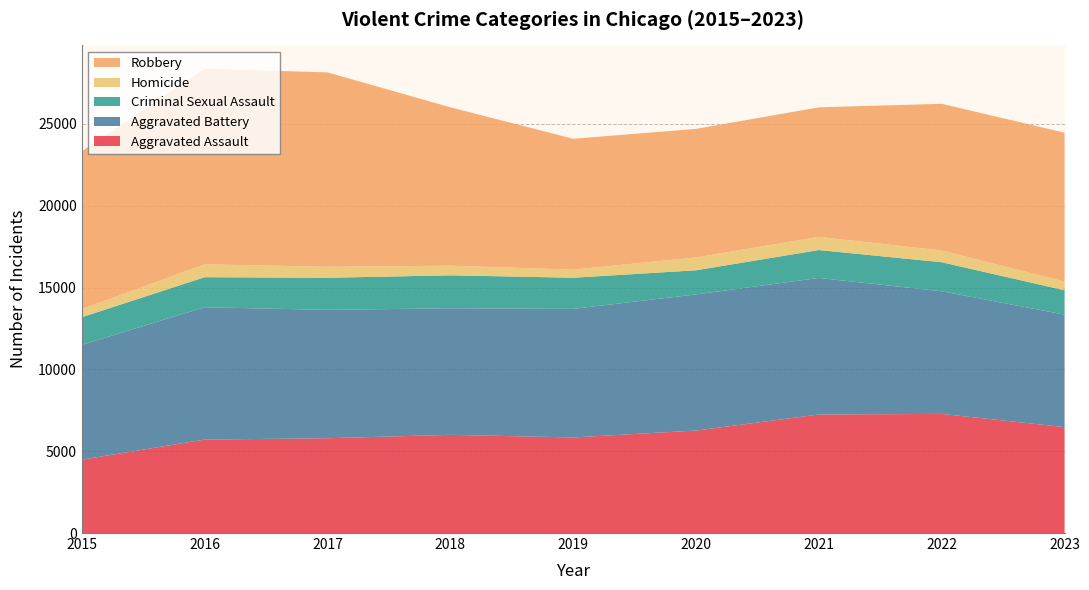

Reading left to right, extract all data points from this chart.

Aggravated Assault: 4480	5712	5793	6001	5841	6263	7242	7281	6473
Aggravated Battery: 7019	8086	7845	7735	7857	8320	8347	7493	6875
Criminal Sexual Assault: 1688	1836	1961	2013	1903	1473	1705	1774	1488
Homicide: 496	786	672	589	498	787	804	719	530
Robbery: 9638	11960	11880	9681	7995	7855	7918	8964	9098